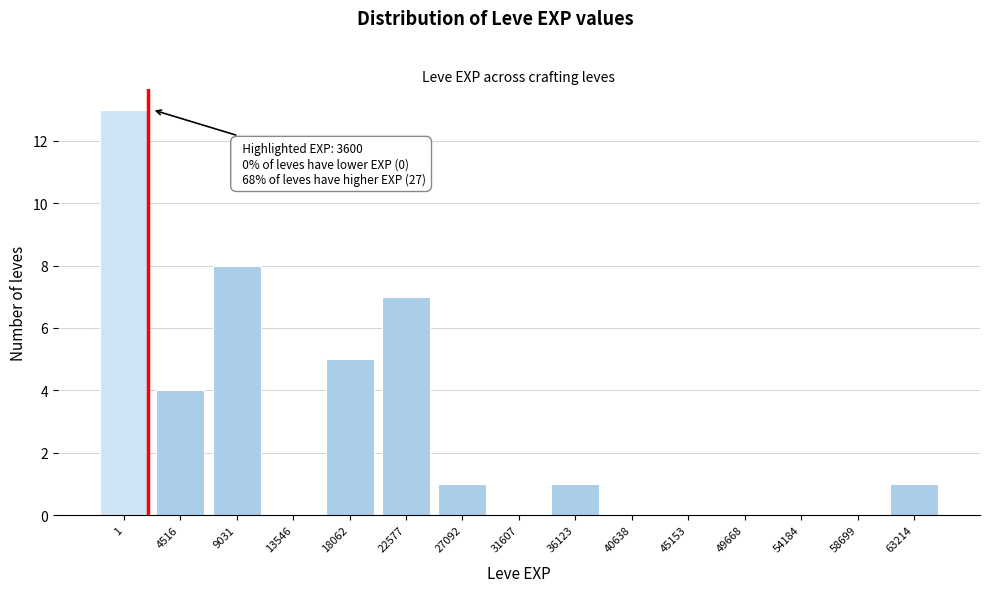

Reading right to left, extract all data points from this chart.

63214=1	58699=0	54184=0	49668=0	45153=0	40638=0	36123=1	31607=0	27092=1	22577=7	18062=5	13546=0	9031=8	4516=4	1=13